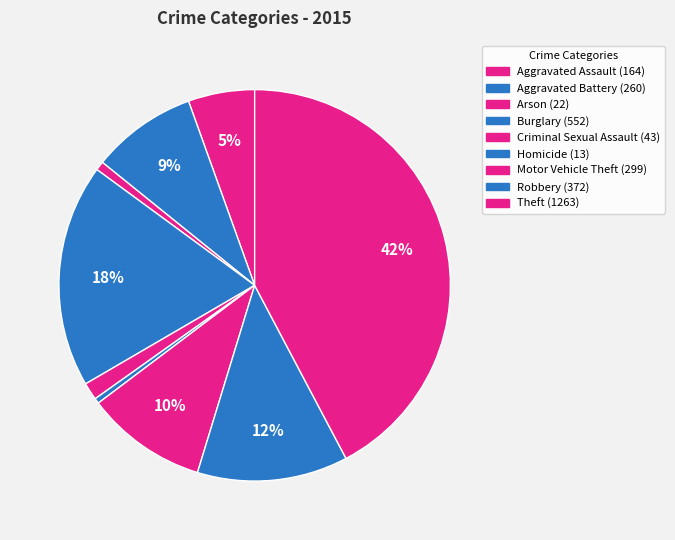

Count the number of slices in the pie.

9